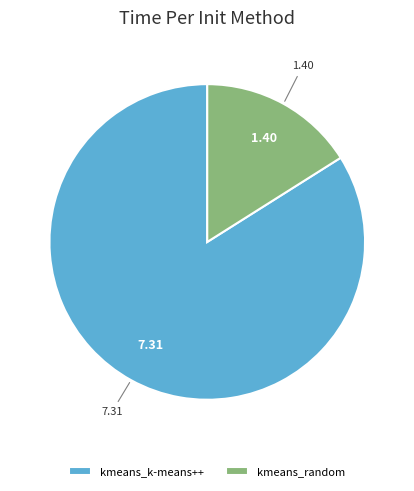

How many slices are in this pie chart?

2